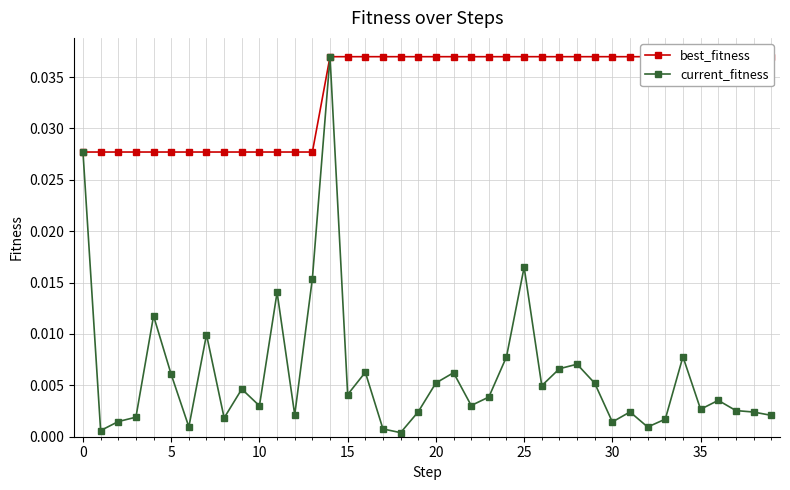

True or false: best_fitness and current_fitness intersect in this chart.

False